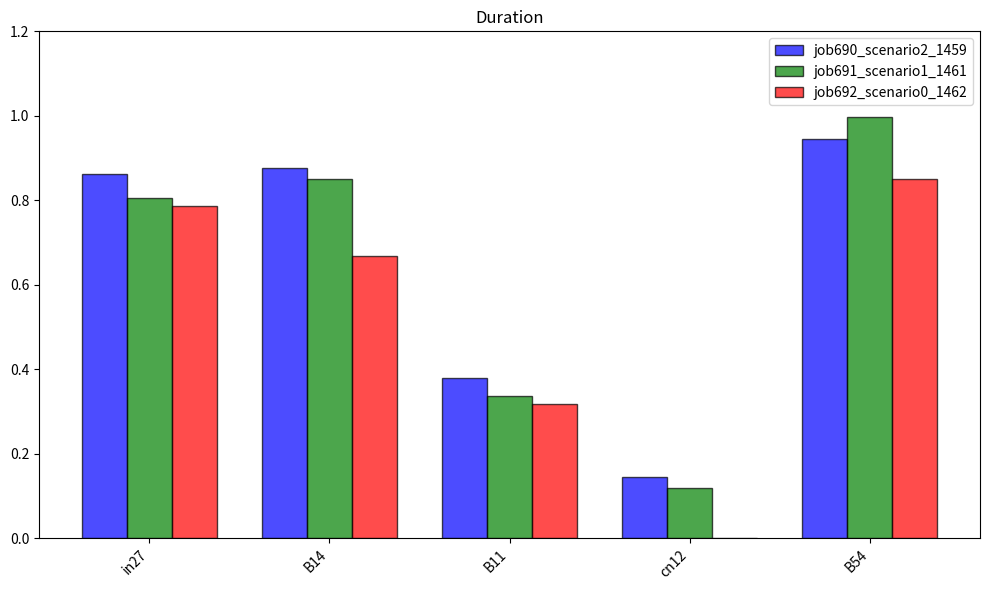

What is the spread (max minus min) of values at B14?

0.2